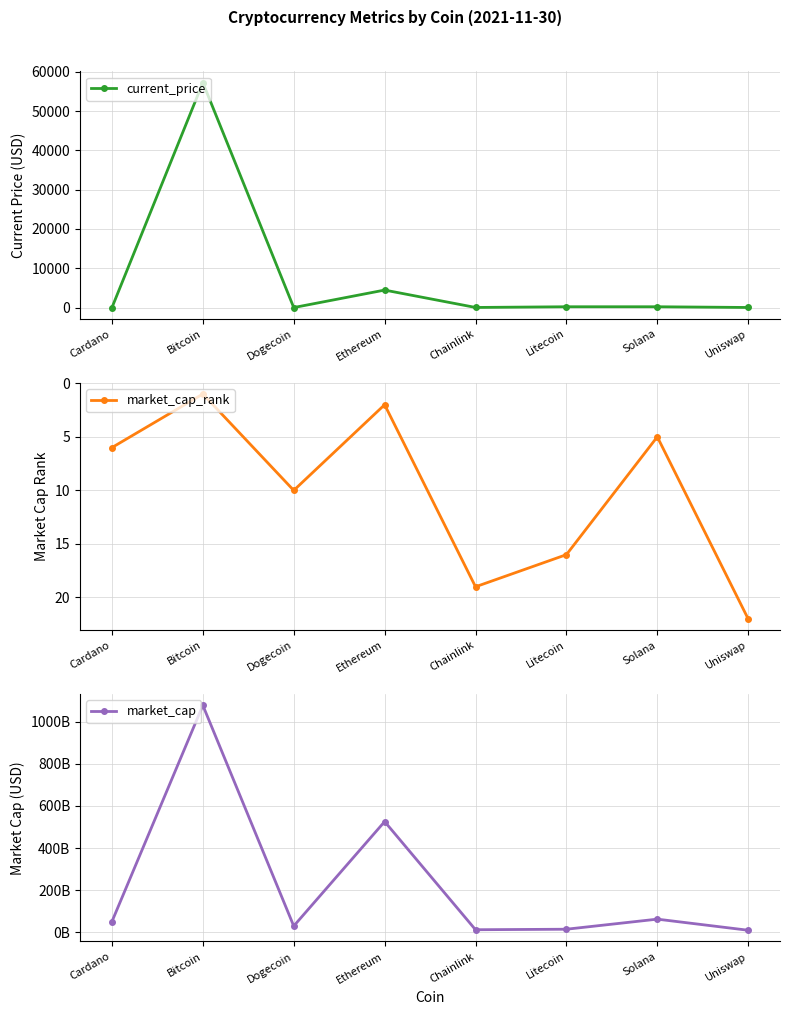

At which category does current_price reach its first local valley?

Dogecoin